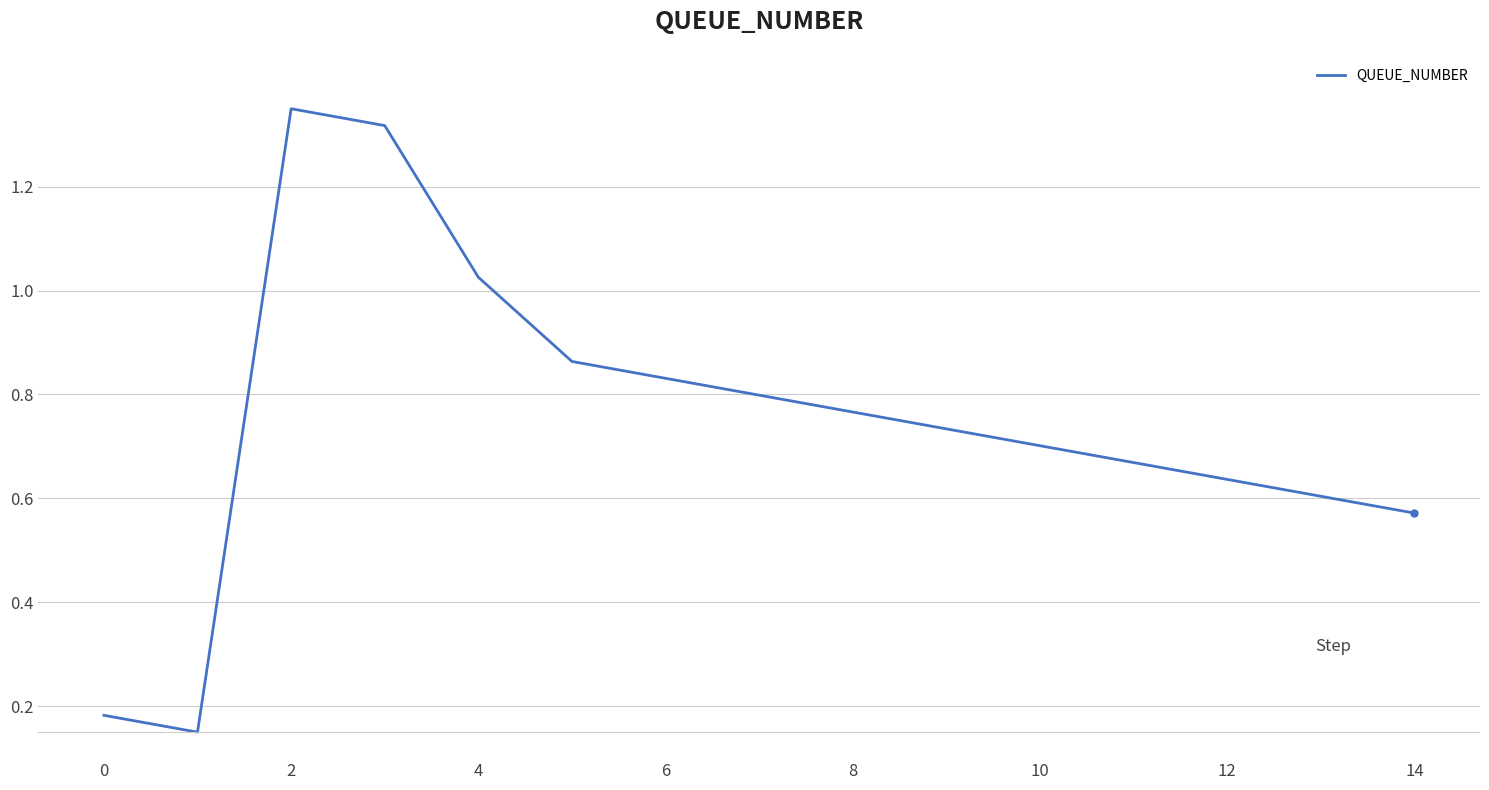

What is the difference between the maximum and minimum values?

1.2